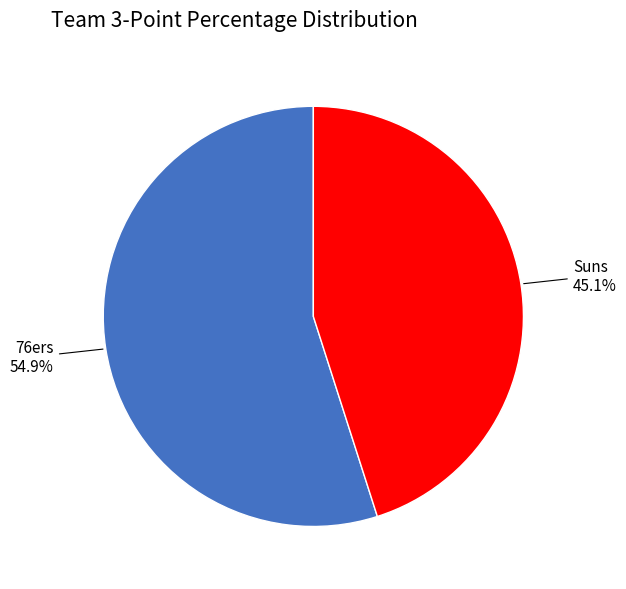

Does any single category account for the majority?

Yes